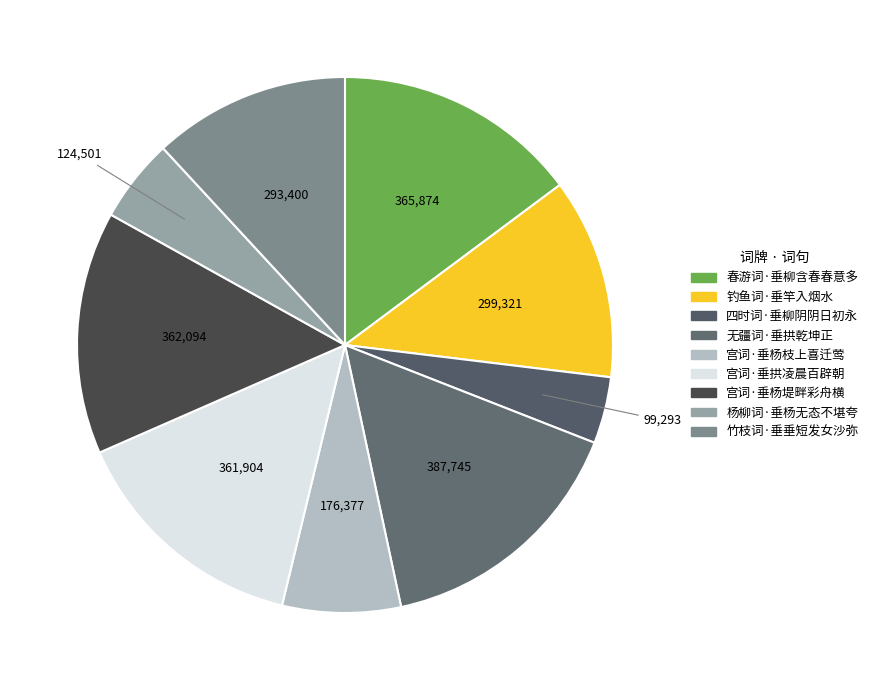

Between 宫词·垂拱凌晨百辟朝 and 无疆词·垂拱乾坤正, which is larger?

无疆词·垂拱乾坤正